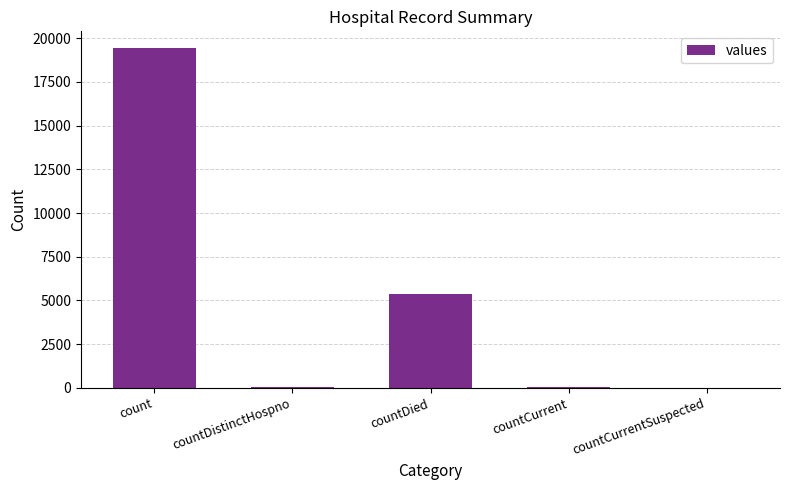

What is the difference between the values at countDistinctHospno and countCurrentSuspected?

38